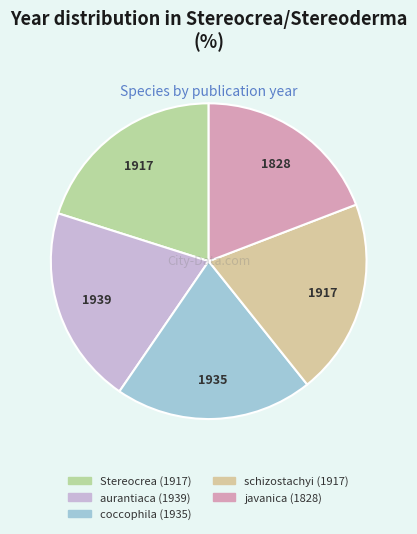

What percentage is NOT represented by aurantiaca (1939)?

79.7%